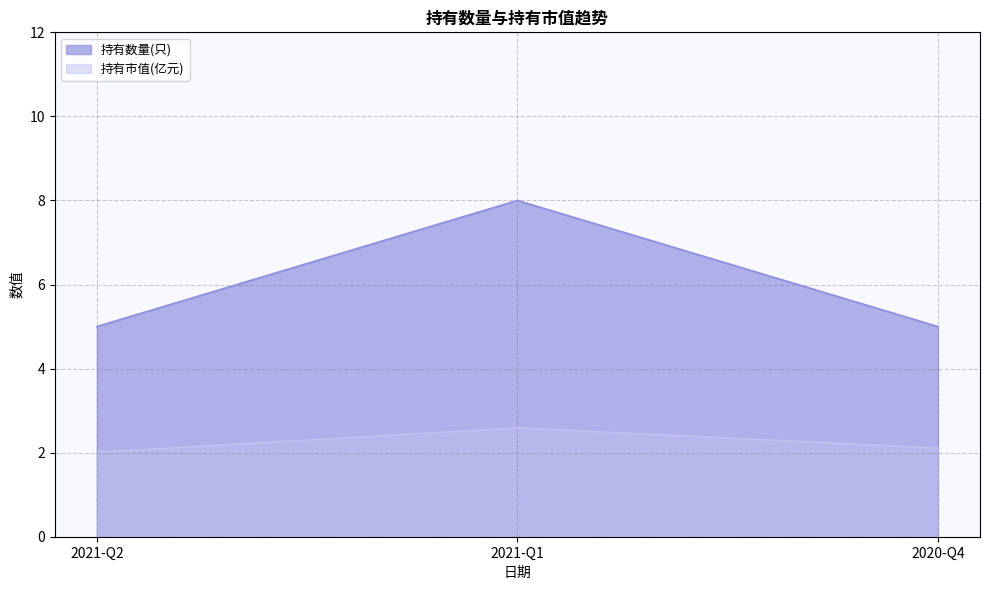

True or false: 持有数量(只) has a value of 5.0 at 2021-Q2.

True